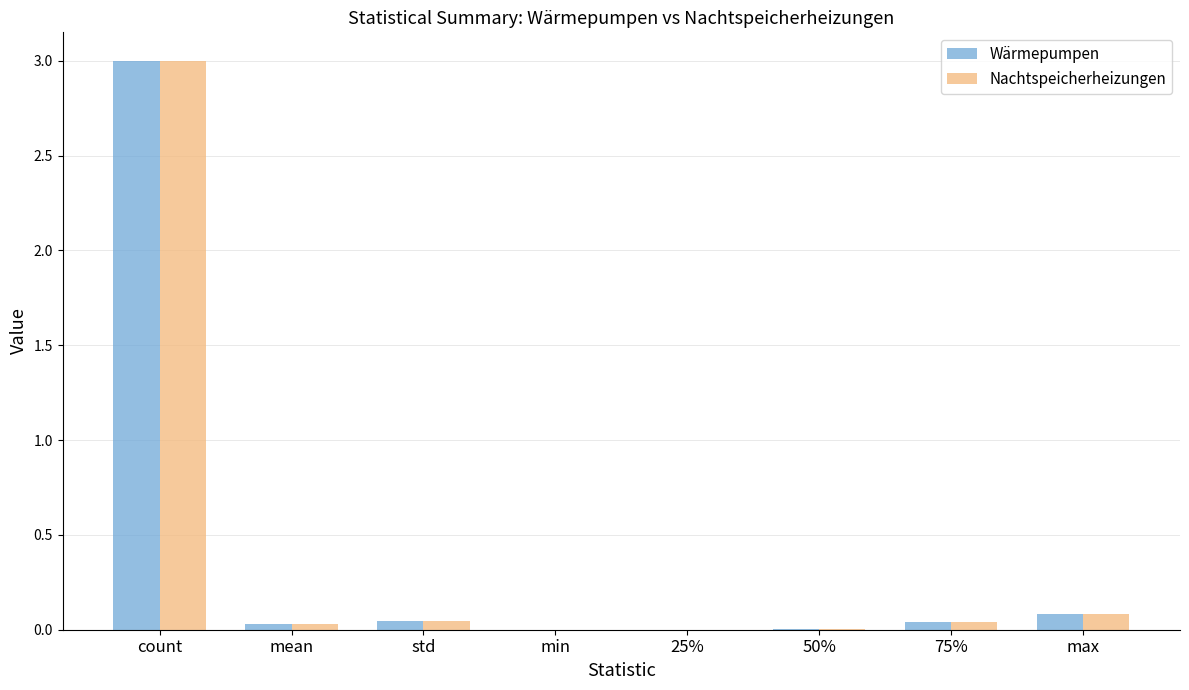

The Nachtspeicherheizungen series shows 3.0 at count. True or false?

True